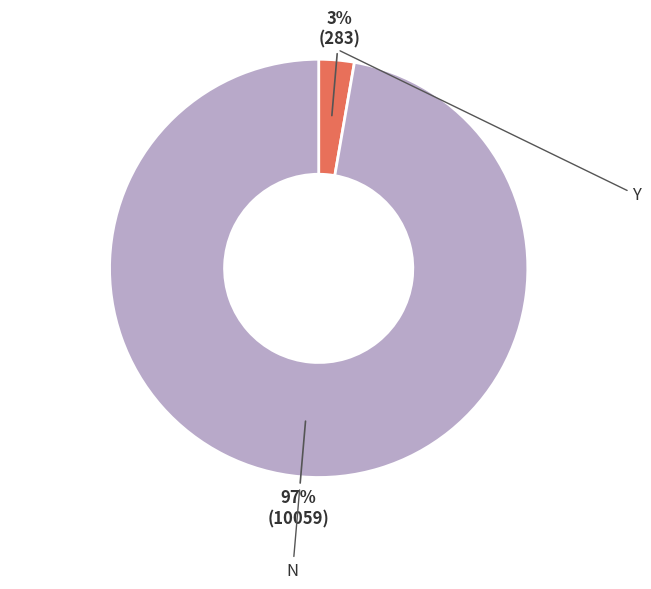

What is the smallest slice in the pie chart?

Y